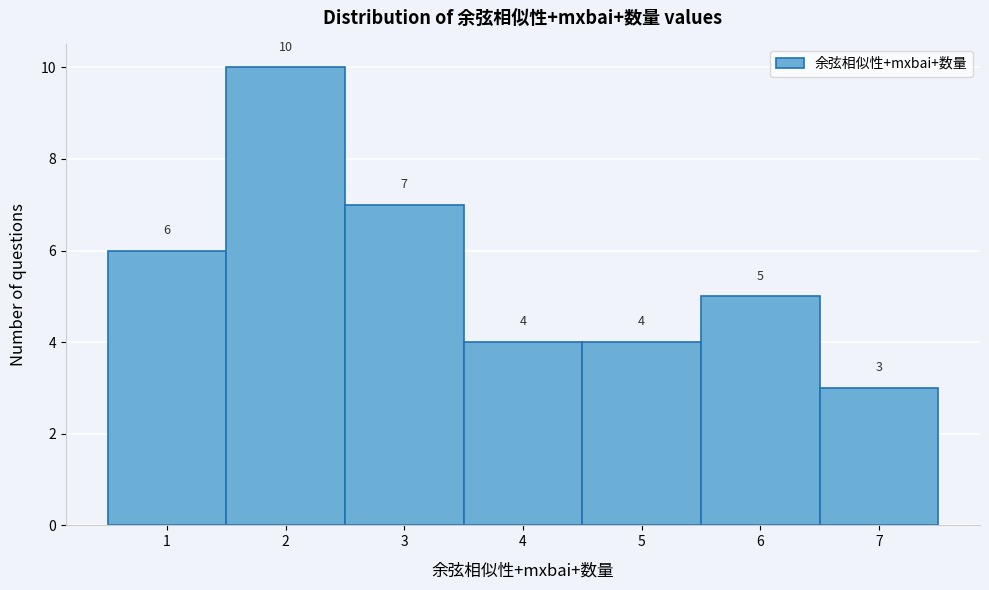

How tall is the bar that spans 0.5 to 1.5 on the x-axis?

6